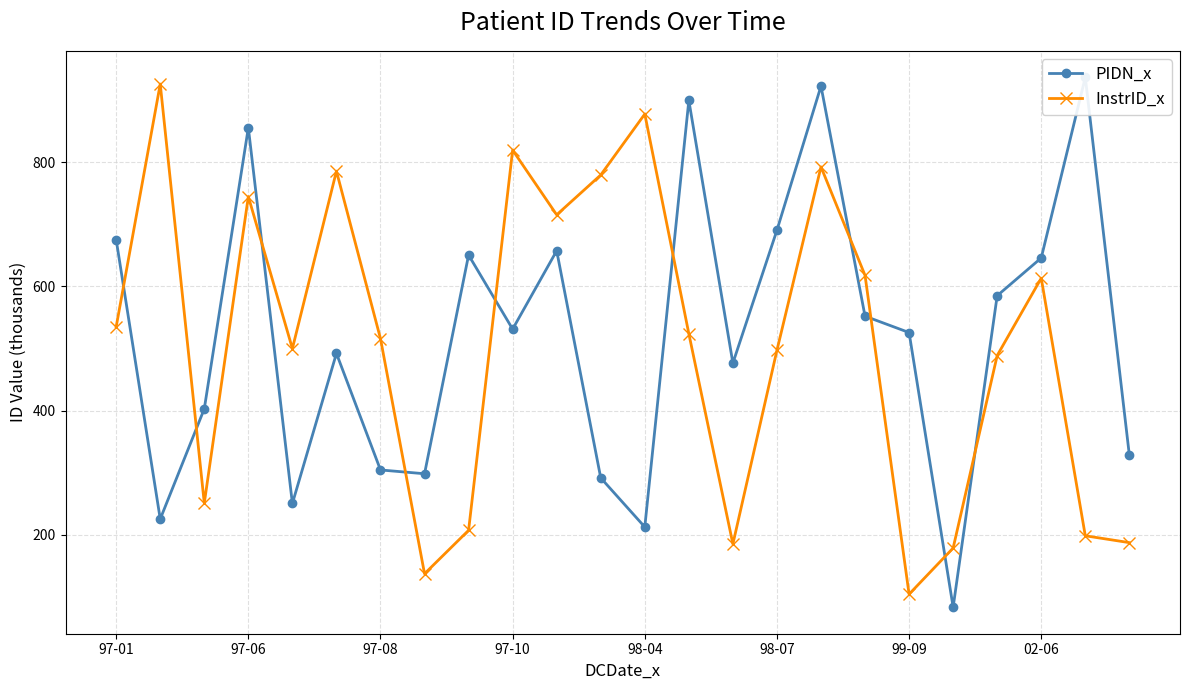

What value does the InstrID_x series have at 97-10?

819.2